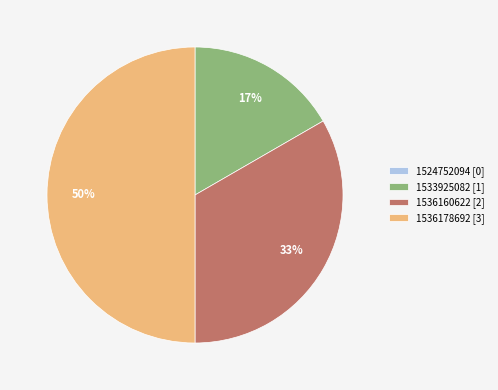

To the nearest percent, what is the difference between the largest and smallest slice percentages?

50%